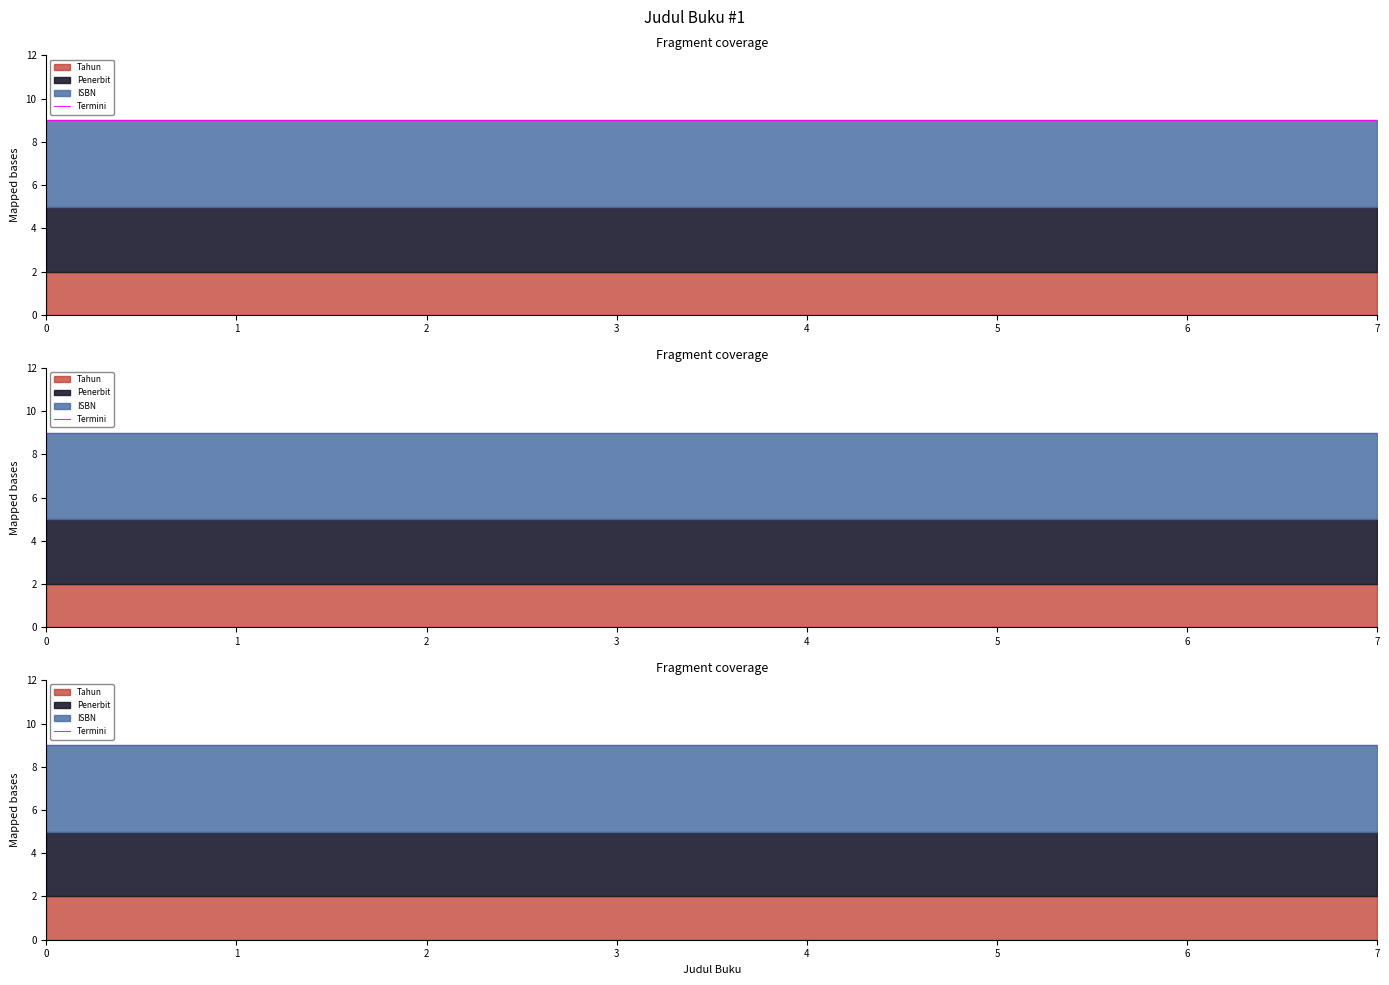

How many categories are shown in the chart?

8